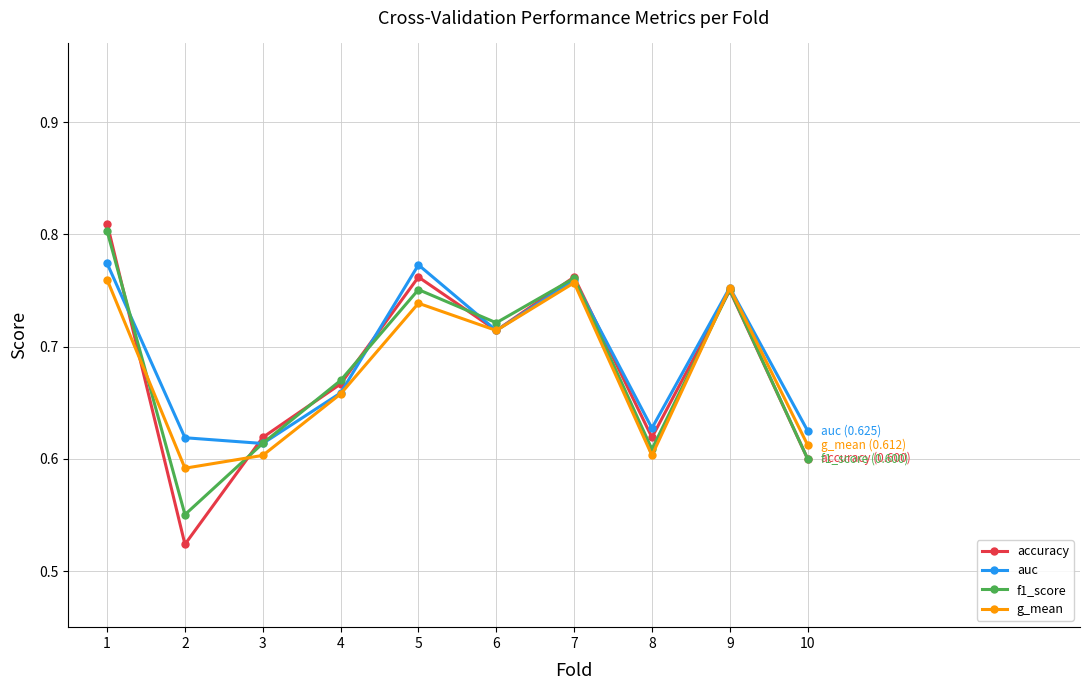

What is the sum of all g_mean values?

6.8